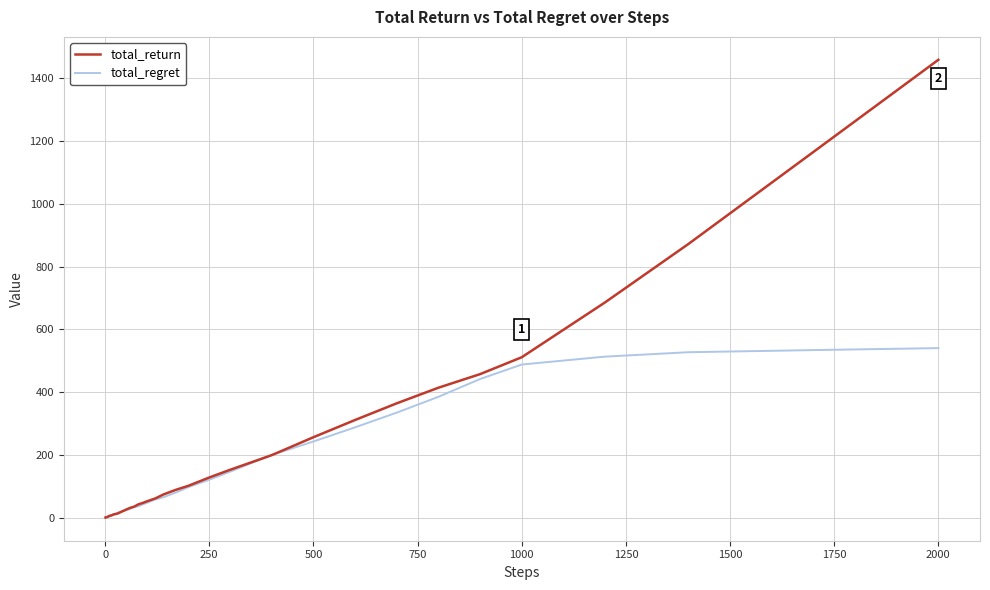

Does the chart have visible grid lines?

Yes